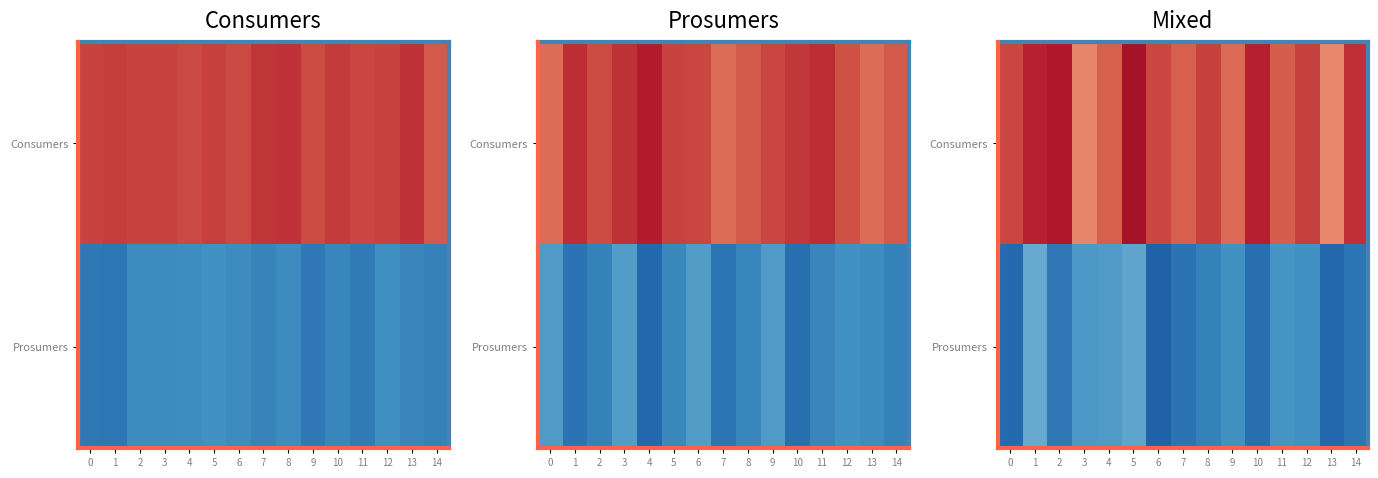

Which has a higher value, 13 or 1?

1